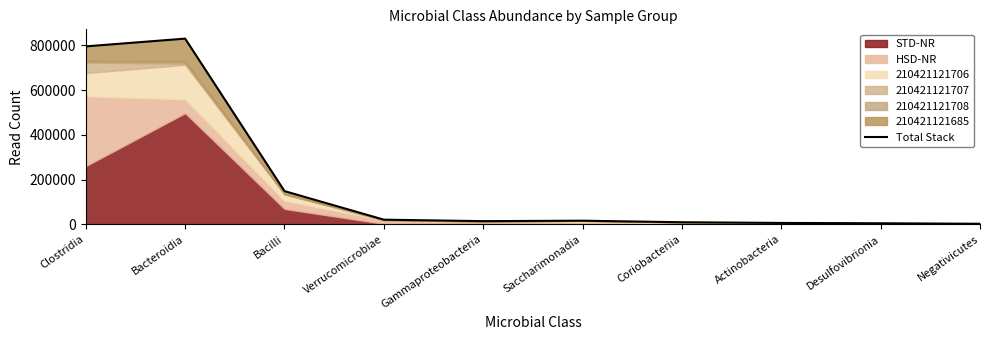

Count the number of values greater than 16368.

4